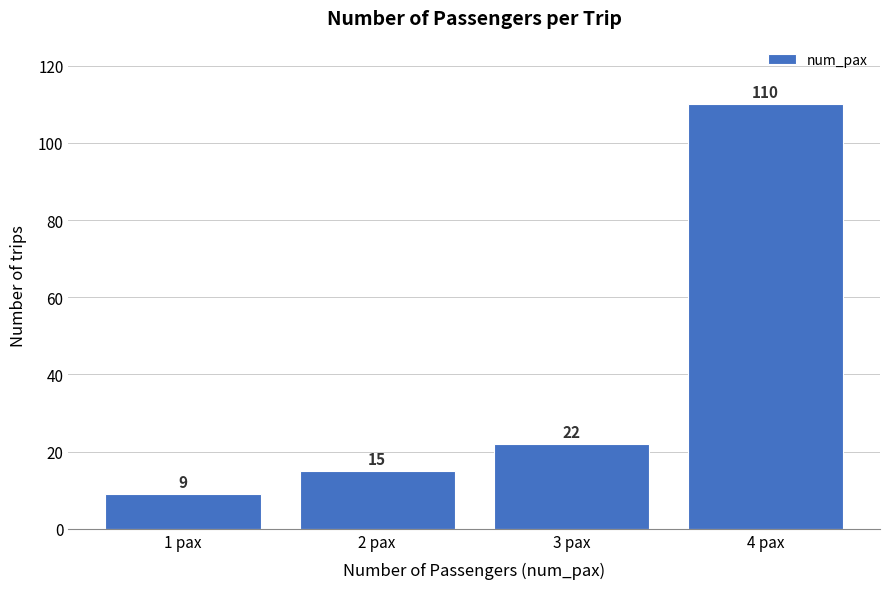

Reading left to right, what are all the values shown in this chart?

9	15	22	110